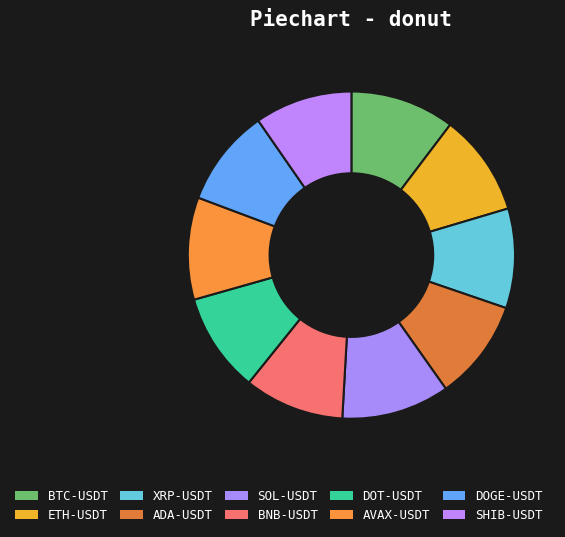

Count the number of slices in the pie.

10